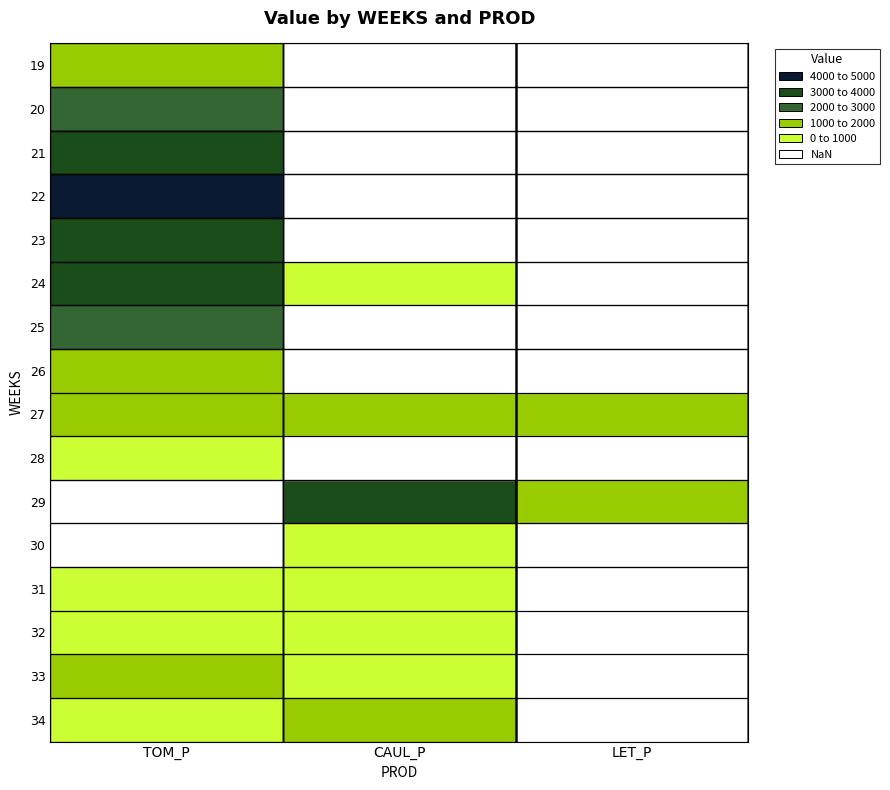

List the series in order of their peak value, lowest first.

31, 28, 32, 33, 19, 27, 34, 26, 20, 25, 24, 21, 23, 22, 29, 30